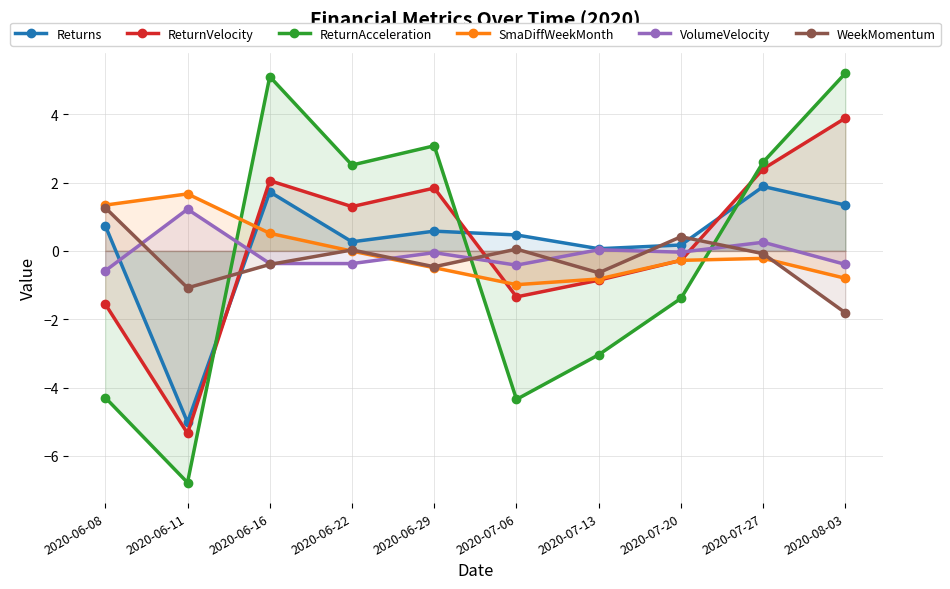

Reading right to left, extract all data points from this chart.

Returns: 2020-08-03=1.3	2020-07-27=1.9	2020-07-20=0.2	2020-07-13=0.1	2020-07-06=0.5	2020-06-29=0.6	2020-06-22=0.3	2020-06-16=1.7	2020-06-11=-5.0	2020-06-08=0.7
ReturnVelocity: 2020-08-03=3.9	2020-07-27=2.4	2020-07-20=-0.3	2020-07-13=-0.9	2020-07-06=-1.3	2020-06-29=1.8	2020-06-22=1.3	2020-06-16=2.1	2020-06-11=-5.3	2020-06-08=-1.6
ReturnAcceleration: 2020-08-03=5.2	2020-07-27=2.6	2020-07-20=-1.4	2020-07-13=-3.0	2020-07-06=-4.3	2020-06-29=3.1	2020-06-22=2.5	2020-06-16=5.1	2020-06-11=-6.8	2020-06-08=-4.3
SmaDiffWeekMonth: 2020-08-03=-0.8	2020-07-27=-0.2	2020-07-20=-0.3	2020-07-13=-0.8	2020-07-06=-1.0	2020-06-29=-0.5	2020-06-22=-0.0	2020-06-16=0.5	2020-06-11=1.7	2020-06-08=1.3
VolumeVelocity: 2020-08-03=-0.4	2020-07-27=0.3	2020-07-20=-0.0	2020-07-13=0.0	2020-07-06=-0.4	2020-06-29=-0.1	2020-06-22=-0.4	2020-06-16=-0.4	2020-06-11=1.2	2020-06-08=-0.6
WeekMomentum: 2020-08-03=-1.8	2020-07-27=-0.1	2020-07-20=0.4	2020-07-13=-0.6	2020-07-06=0.1	2020-06-29=-0.5	2020-06-22=0.0	2020-06-16=-0.4	2020-06-11=-1.1	2020-06-08=1.3